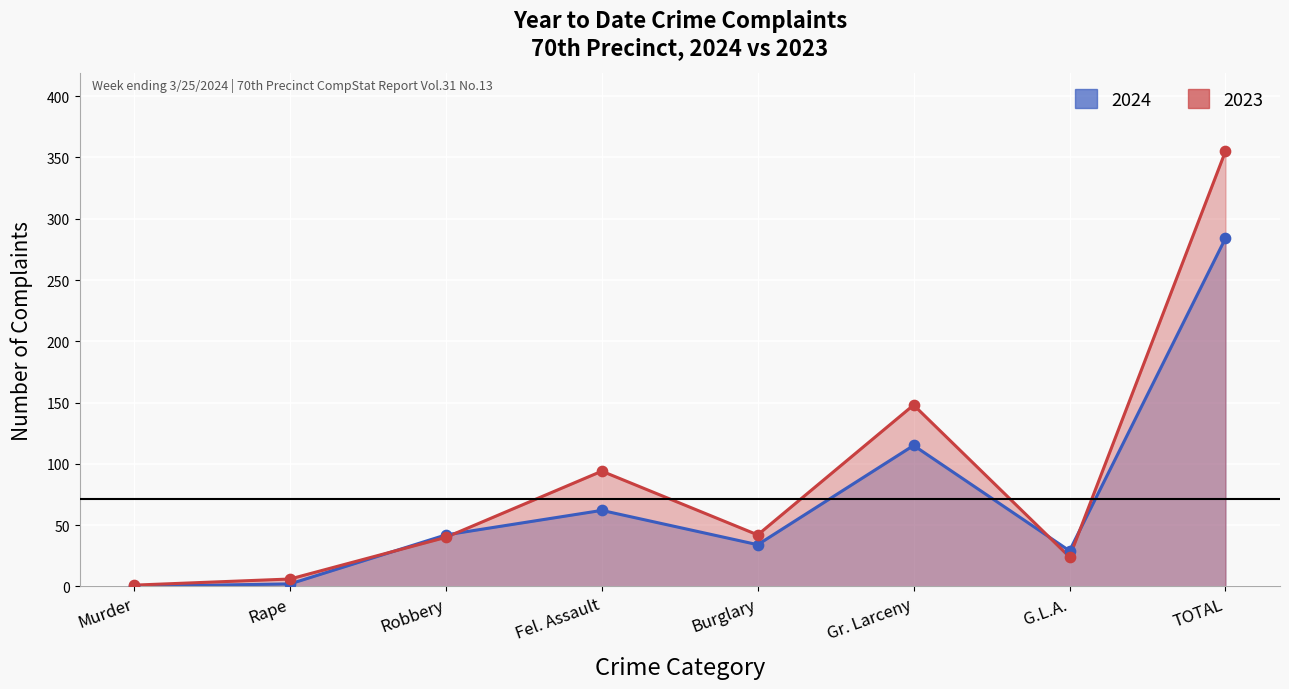

What are all the series names shown in the legend?

2024, 2023